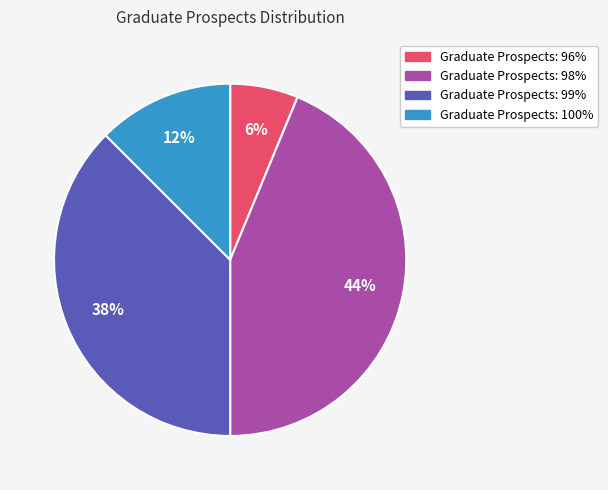

Count the number of slices in the pie.

4